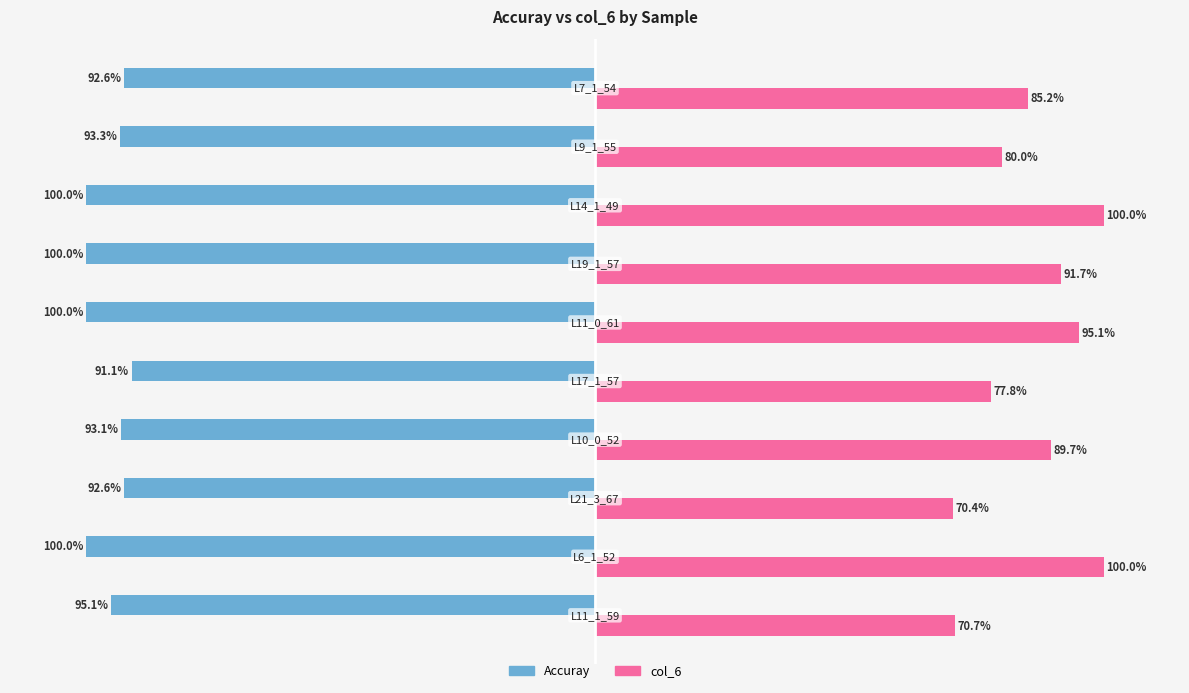

Reading left to right, what are all the values shown in this chart?

Accuray: -1.0	-1.0	-0.9	-0.9	-0.9	-1.0	-1.0	-1.0	-0.9	-0.9
col_6: 0.7	1.0	0.7	0.9	0.8	1.0	0.9	1.0	0.8	0.9